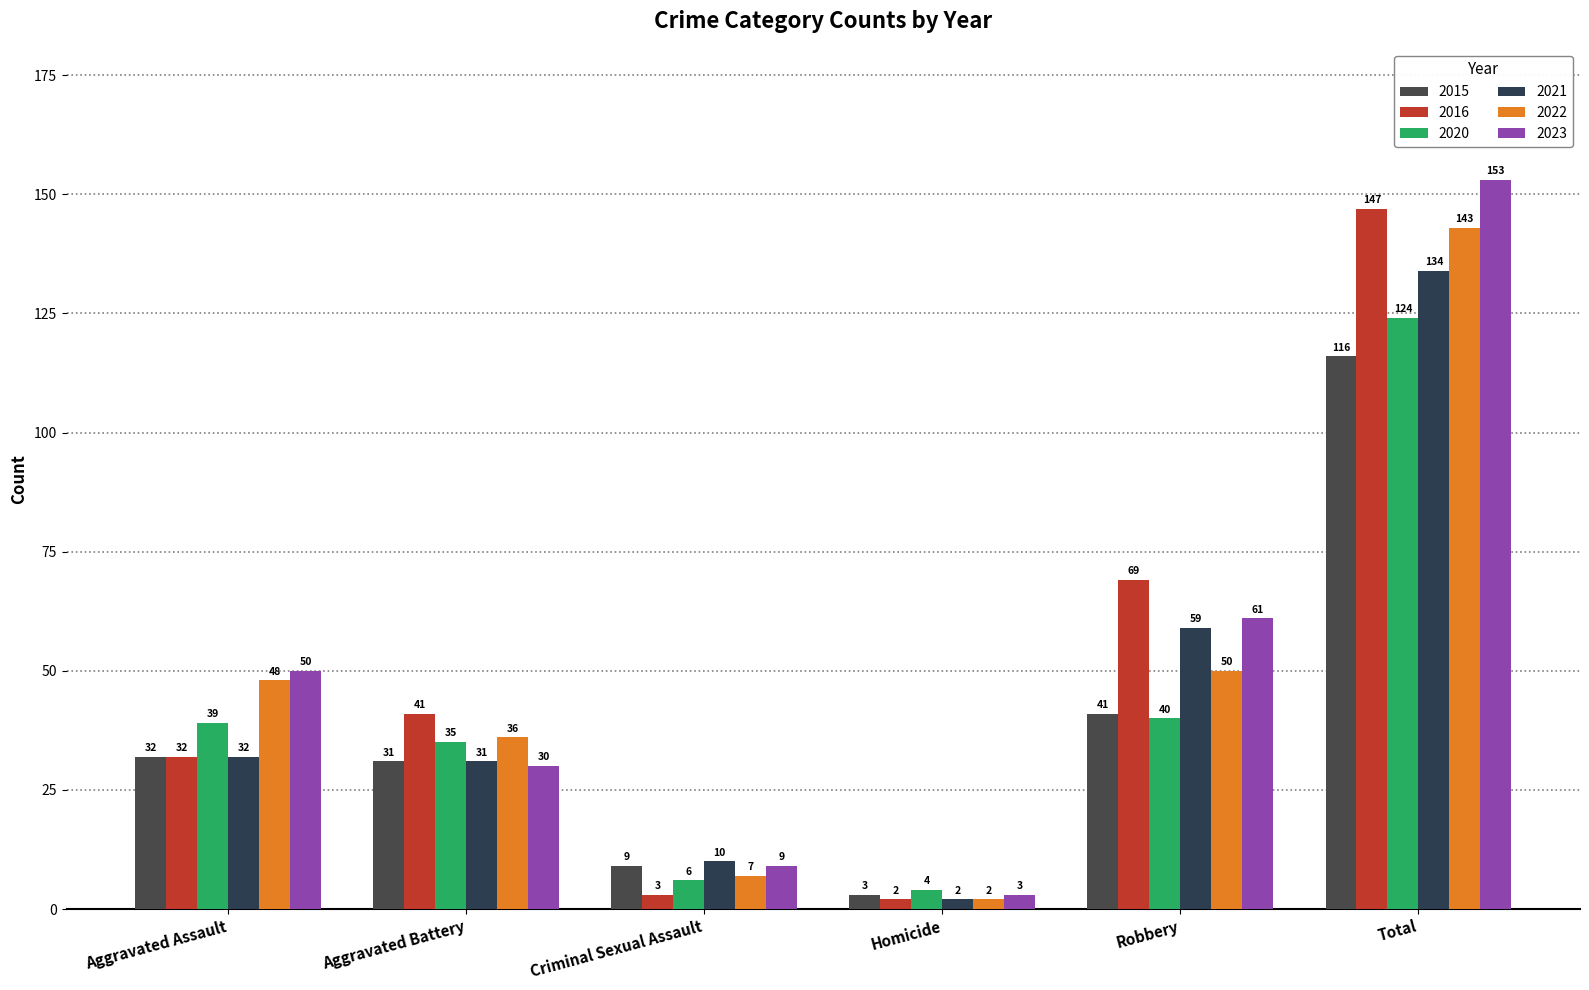

What are all the series names shown in the legend?

2015, 2016, 2020, 2021, 2022, 2023